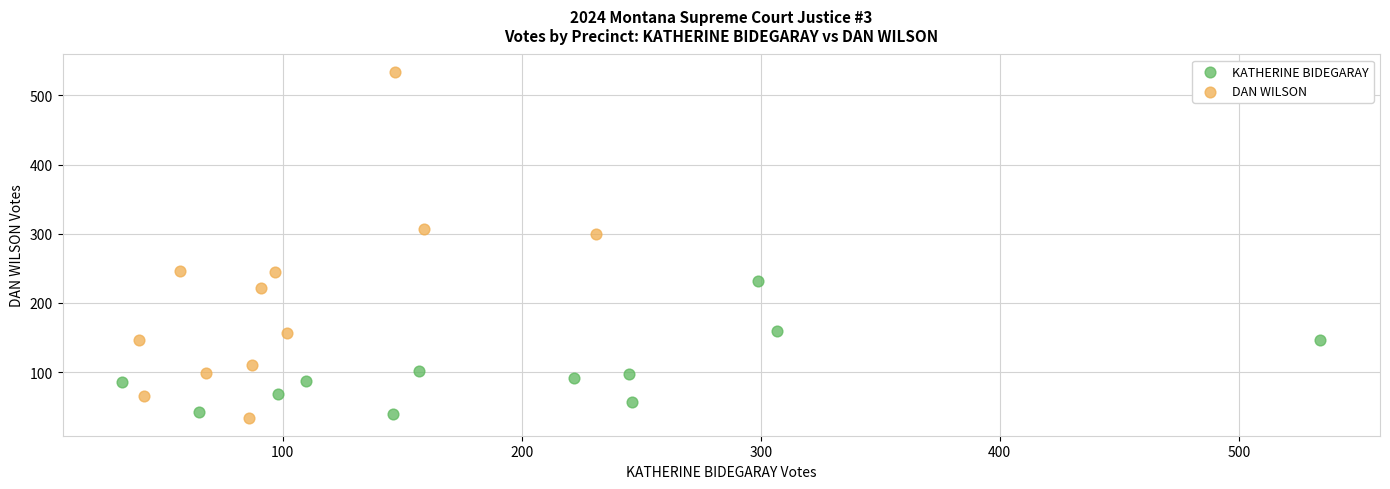

Which series has the widest spread of Y values?

DAN WILSON